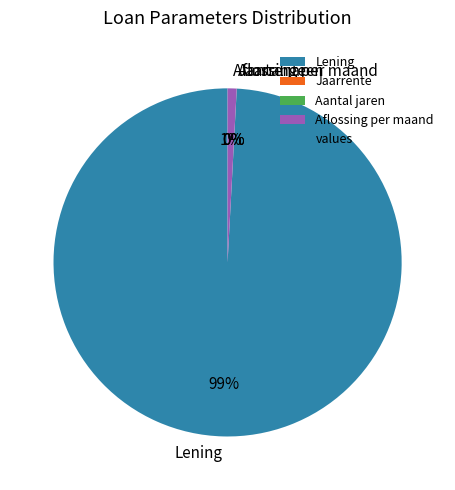

Is the sum of Lening and Aflossing per maand greater than half?

Yes